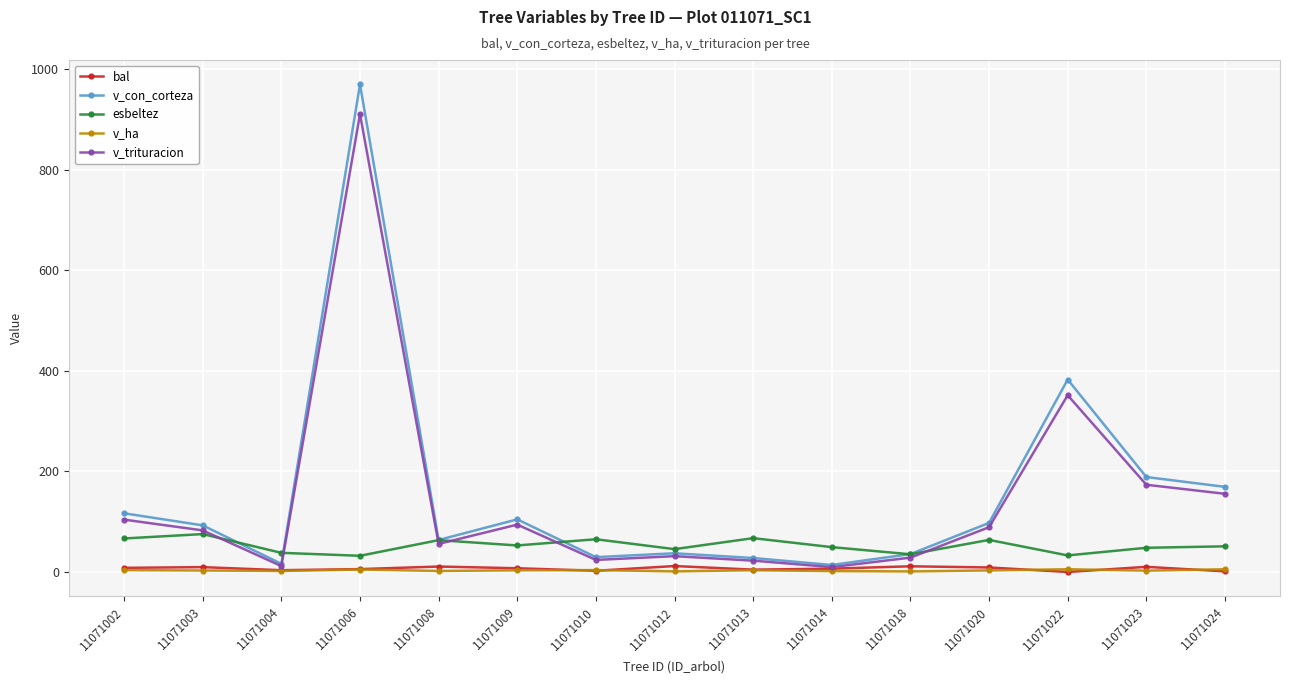

What is the value of the v_trituracion point at the 1st from the left?

104.2